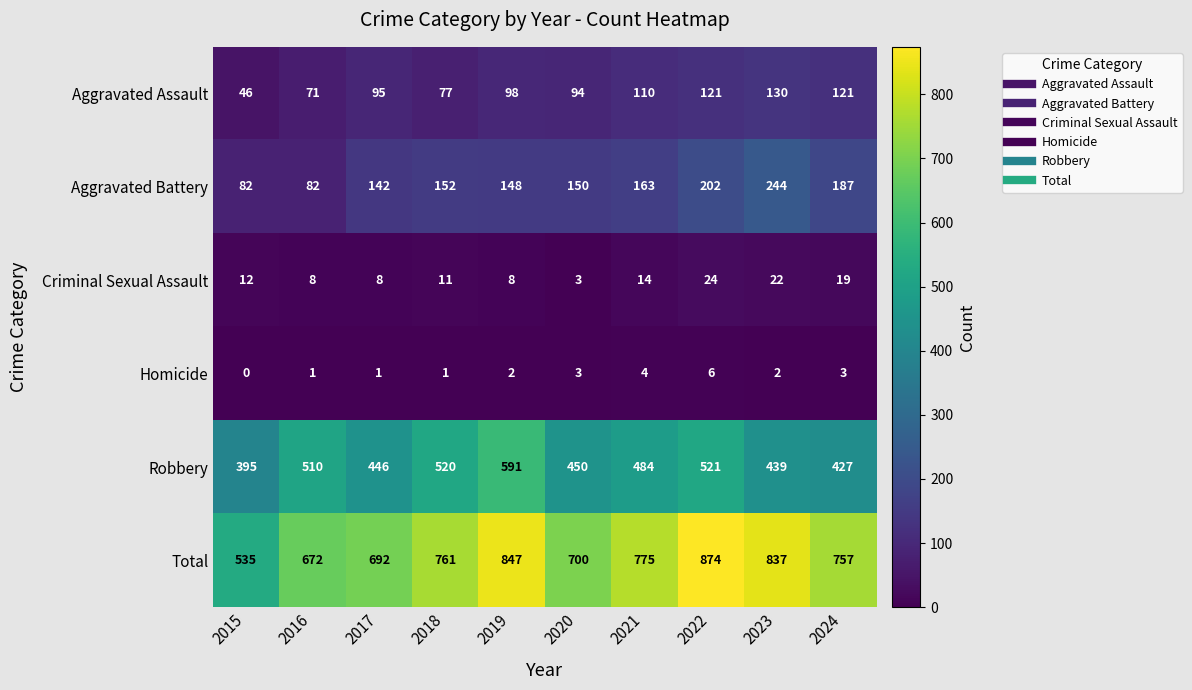

What is the difference between the maximum and minimum values in the Robbery series?

196